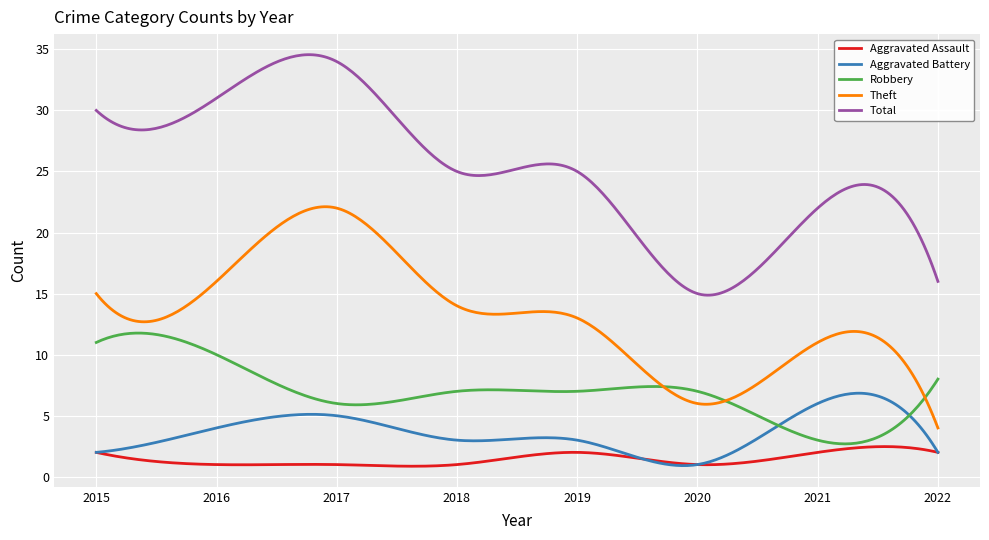

Which series has the widest spread of values?

Total